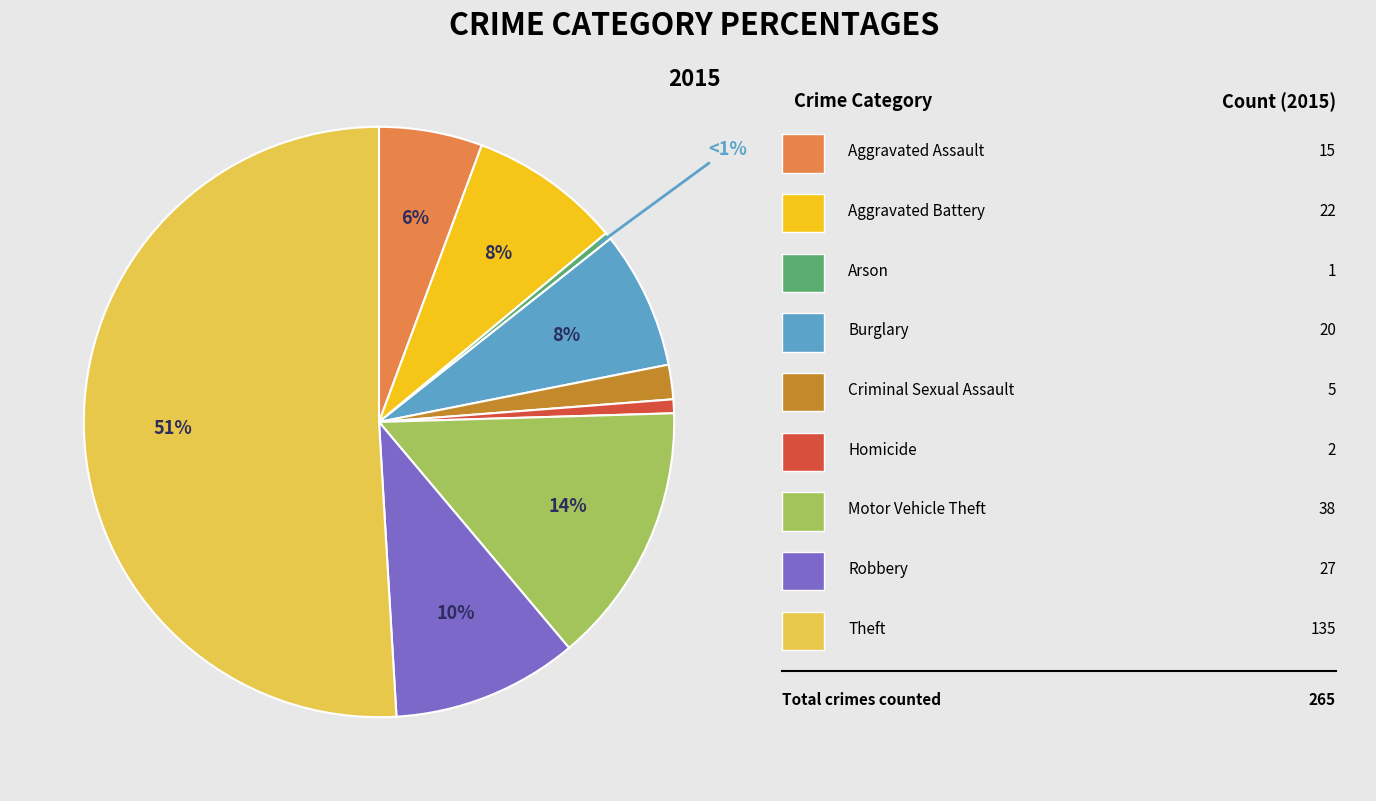

Which slice is the largest?

Theft